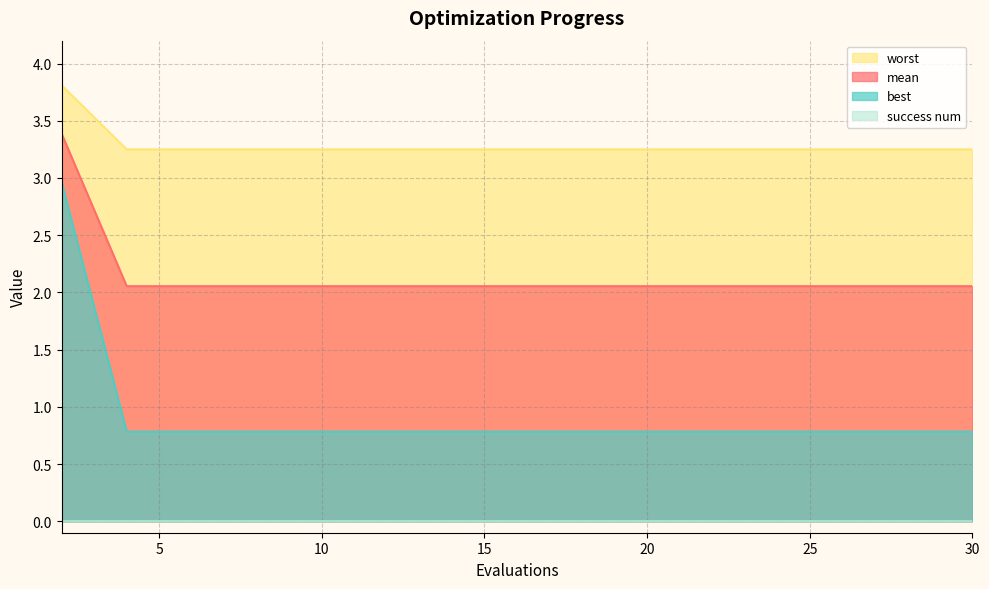

Is the value of mean at 12 greater than the value of worst at 6?

No